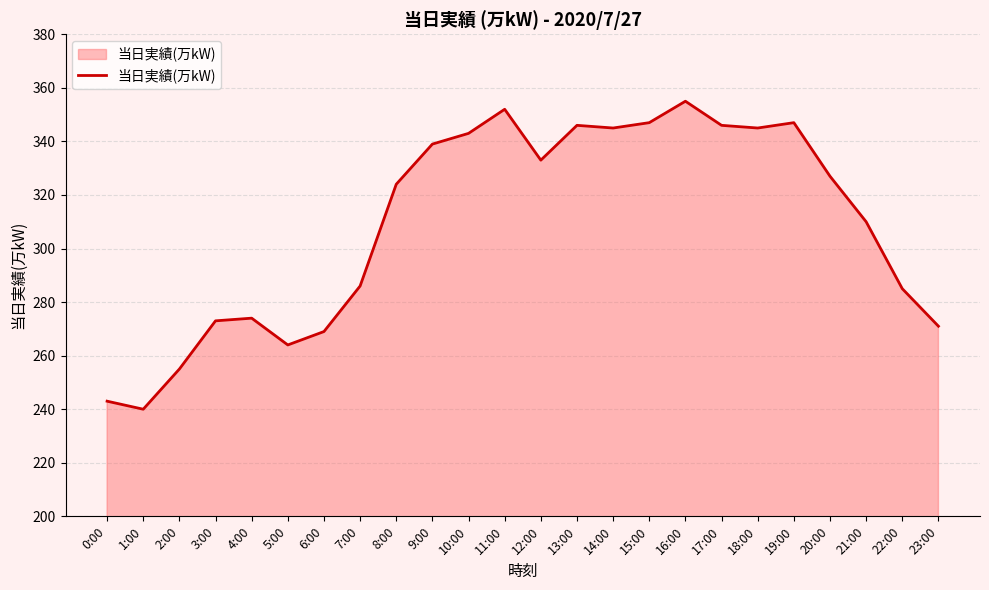

What is the difference between the values at 5:00 and 16:00?

91